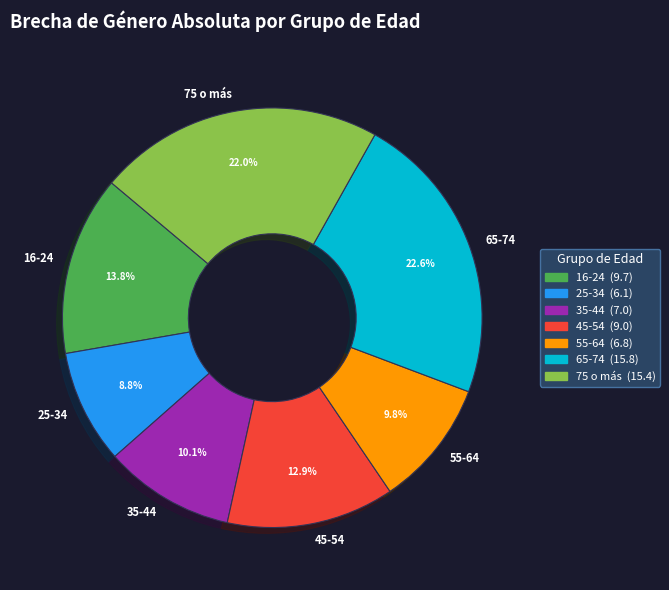

To the nearest percent, what is the difference between the largest and smallest slice percentages?

14%